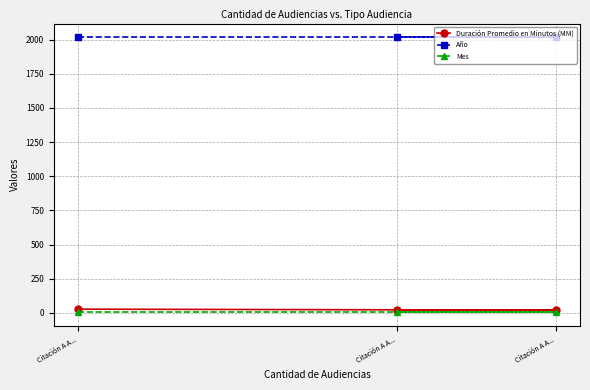

Reading left to right, list all the values displayed in this chart.

Duración Promedio en Minutos (MM): 27	20	20
Año: 2017	2017	2017
Mes: 5	5	5